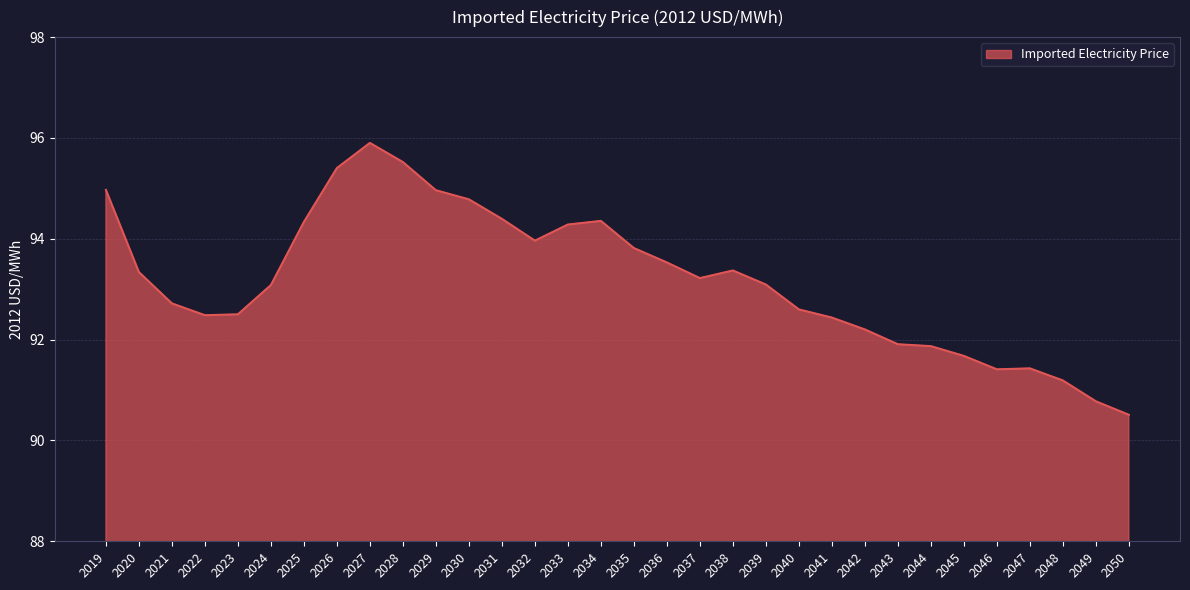

Is it true that the value at 2037 is 60.3?

False